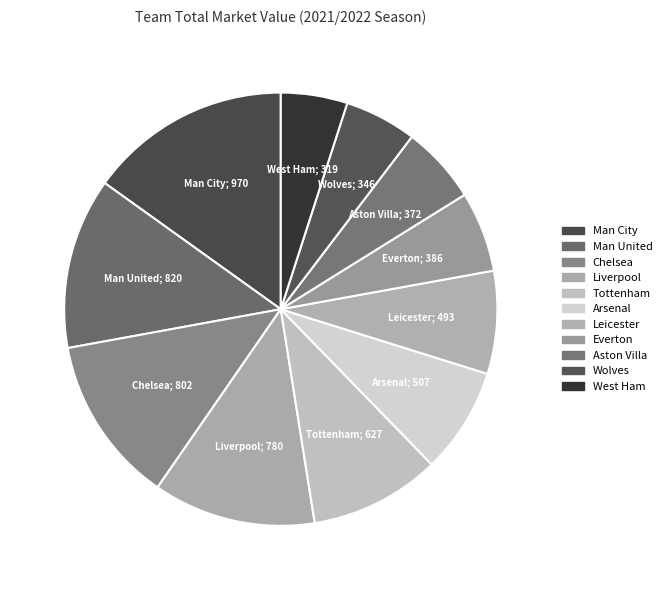

To the nearest percent, what is the combined percentage of Leicester and Liverpool?

20%